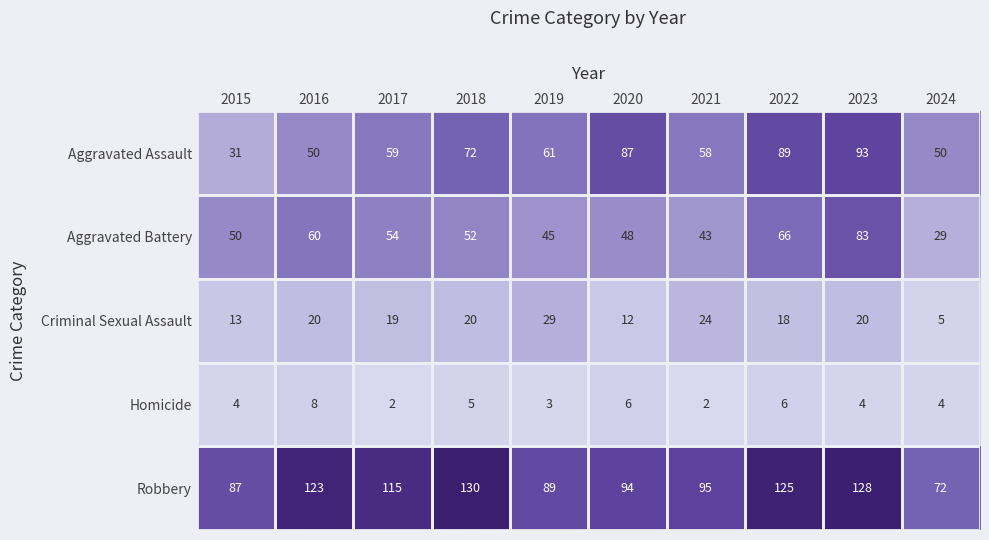

At 2024, list the series in order from largest to smallest.

Robbery, Aggravated Assault, Aggravated Battery, Criminal Sexual Assault, Homicide